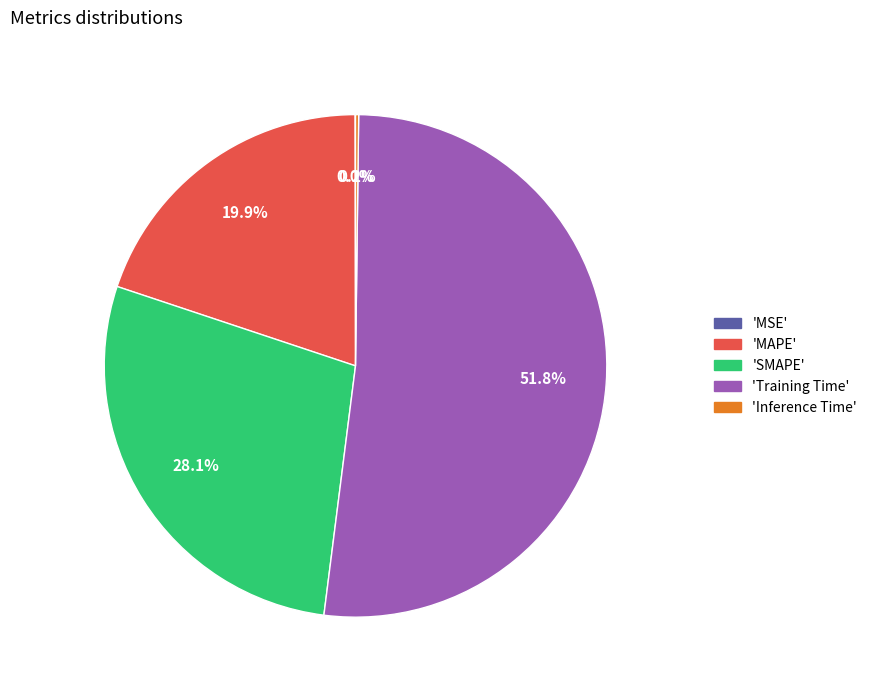

Is there any slice that represents more than half of the pie?

Yes